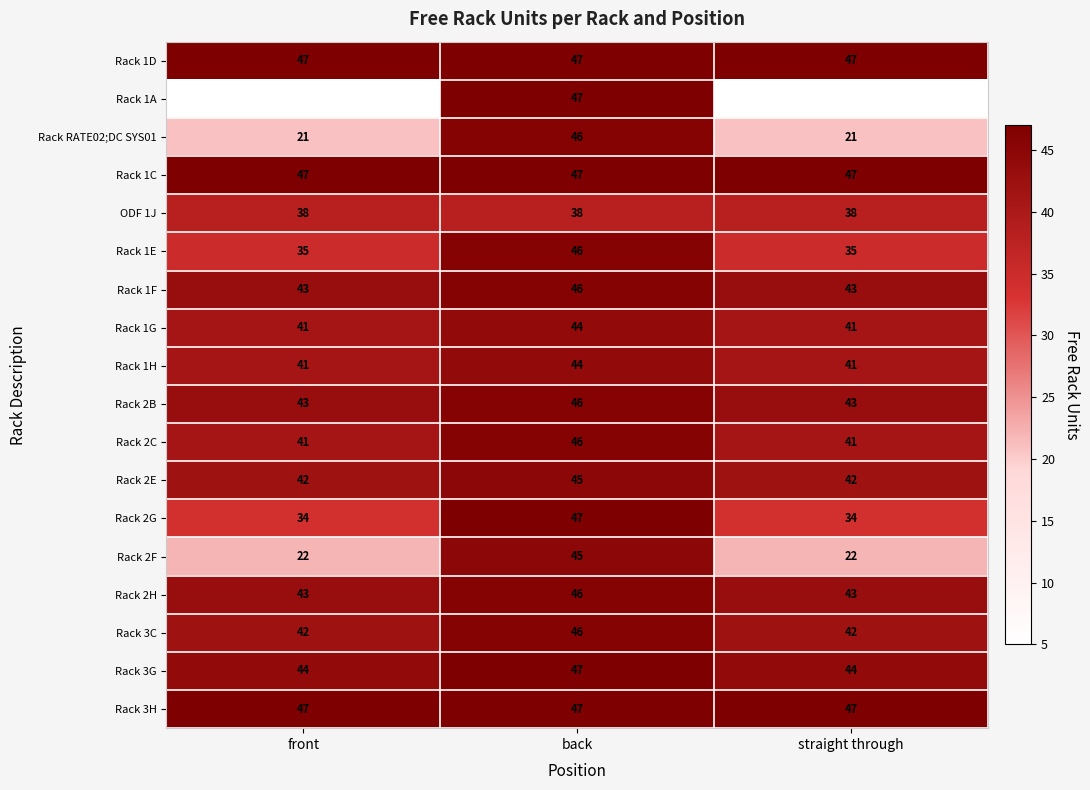

What is the sum of all ODF 1J values?

114